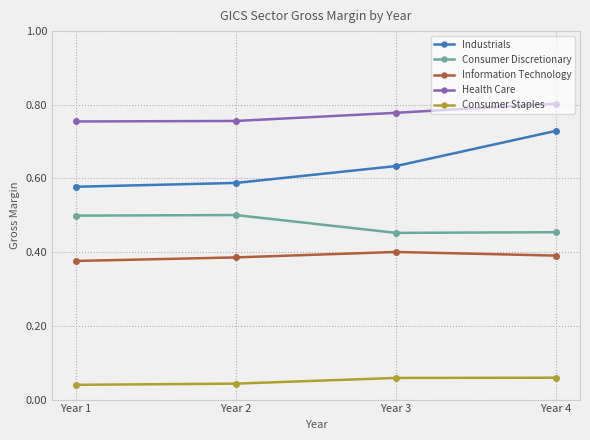

Count the number of categories in the chart.

4